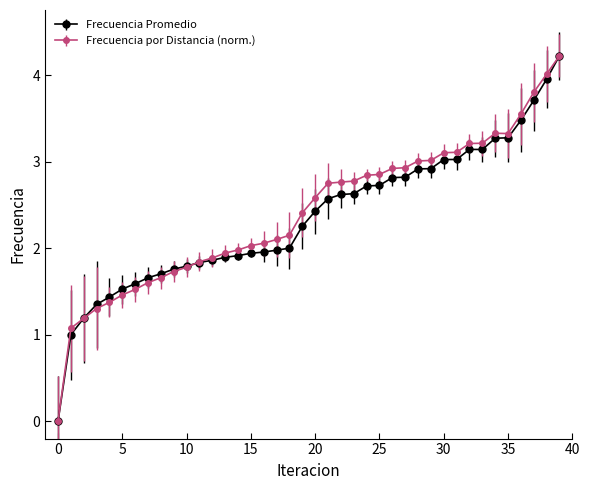

What is the maximum value shown in the chart?

4.2